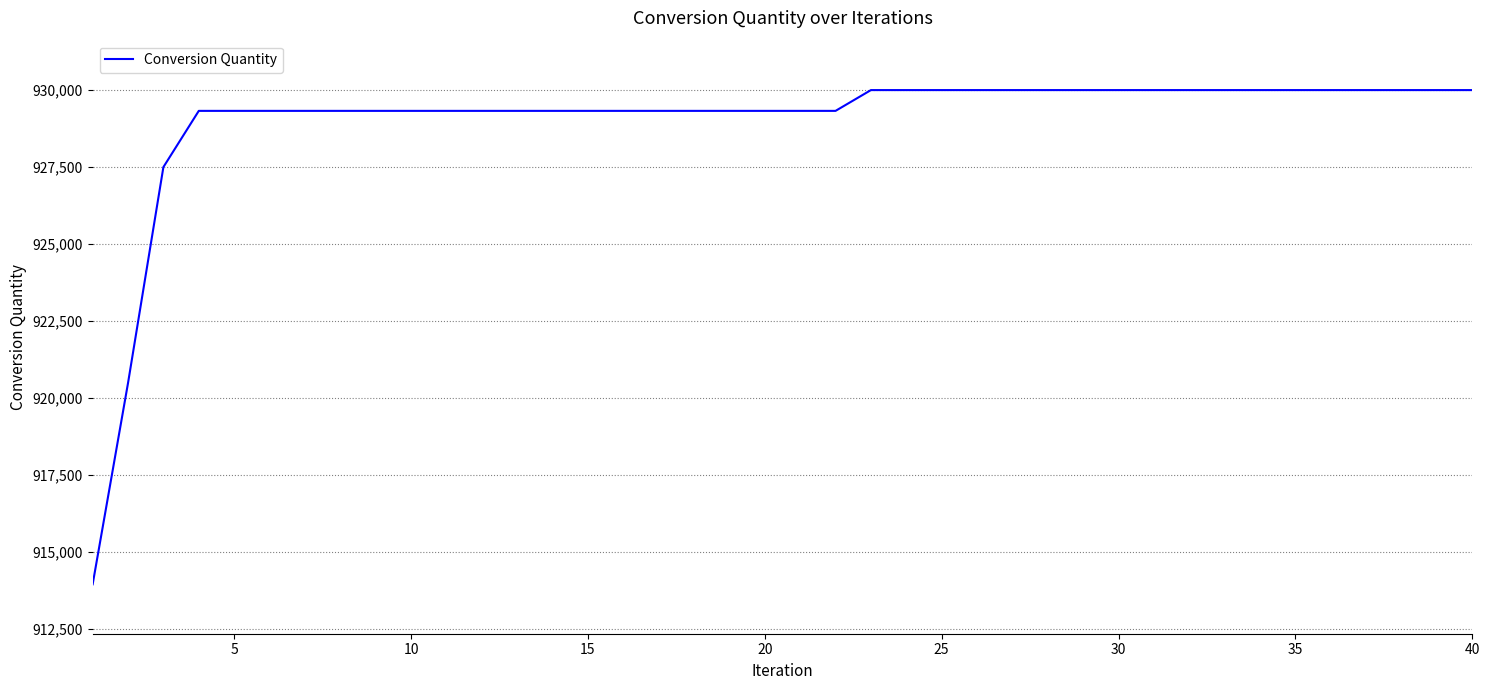

What is the minimum value shown in the chart?

913958